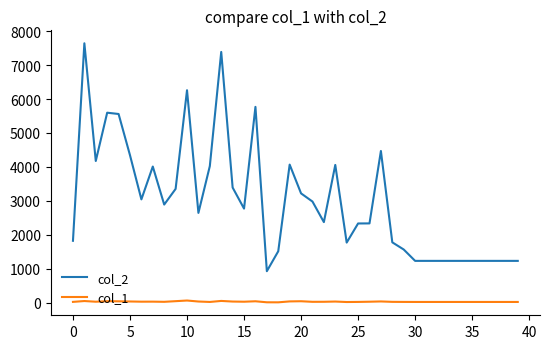

Which series has the widest spread of values?

col_2